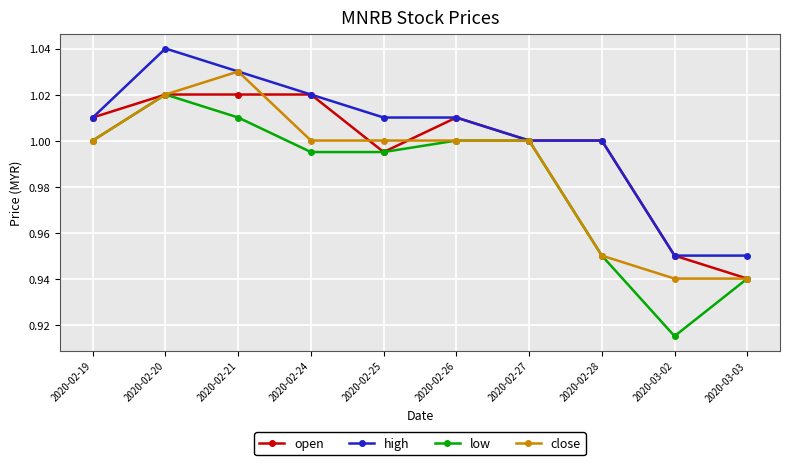

Where is the first local maximum for high?

2020-02-20